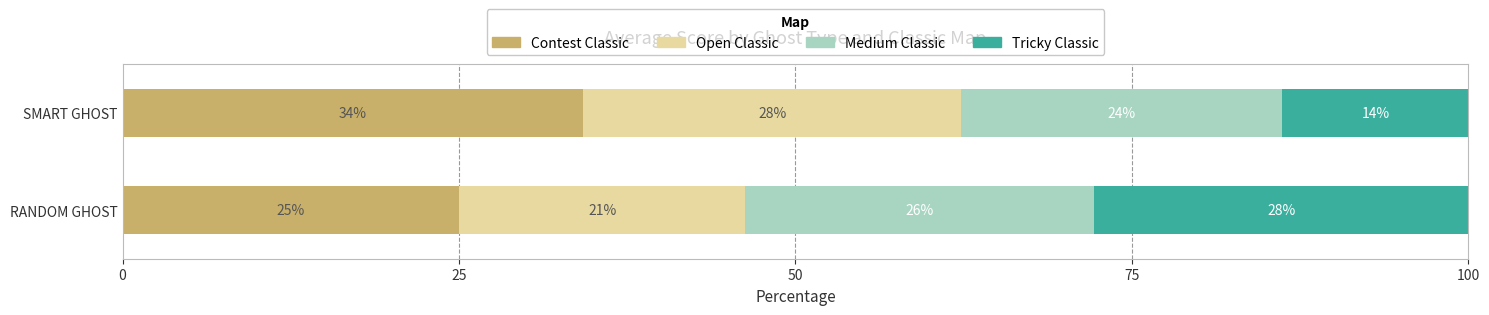

Which category has the lowest value in the Contest Classic series?

RANDOM GHOST